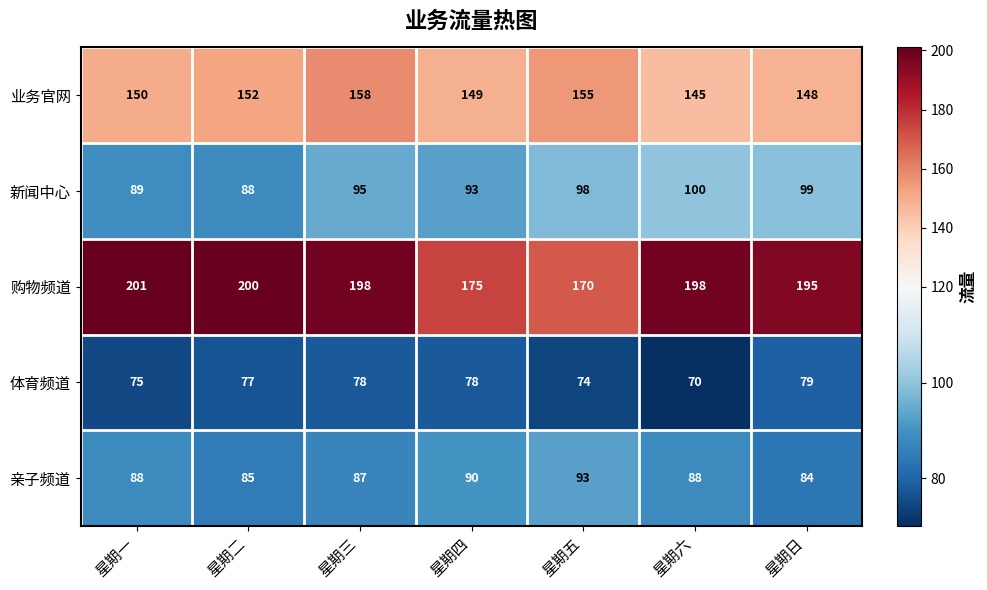

What is the average value of the 业务官网 series?

151